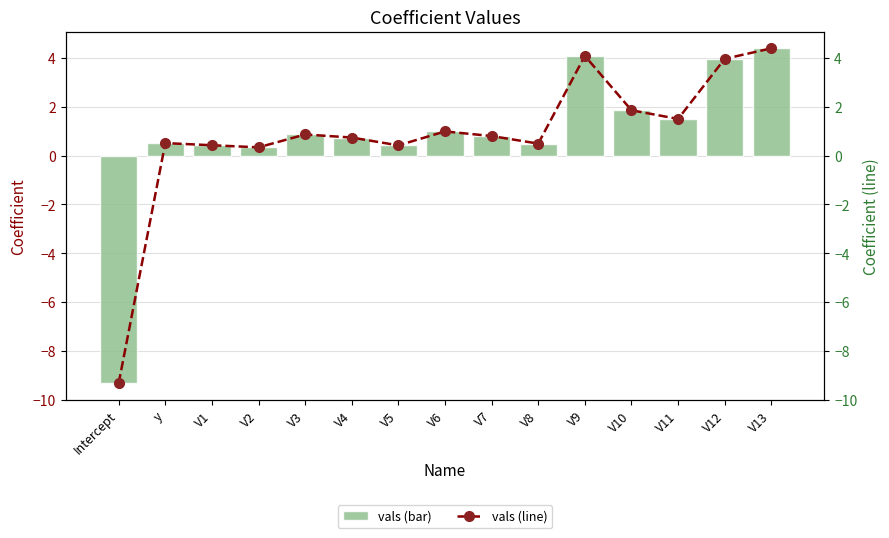

How many positive values does the vals series have?

14